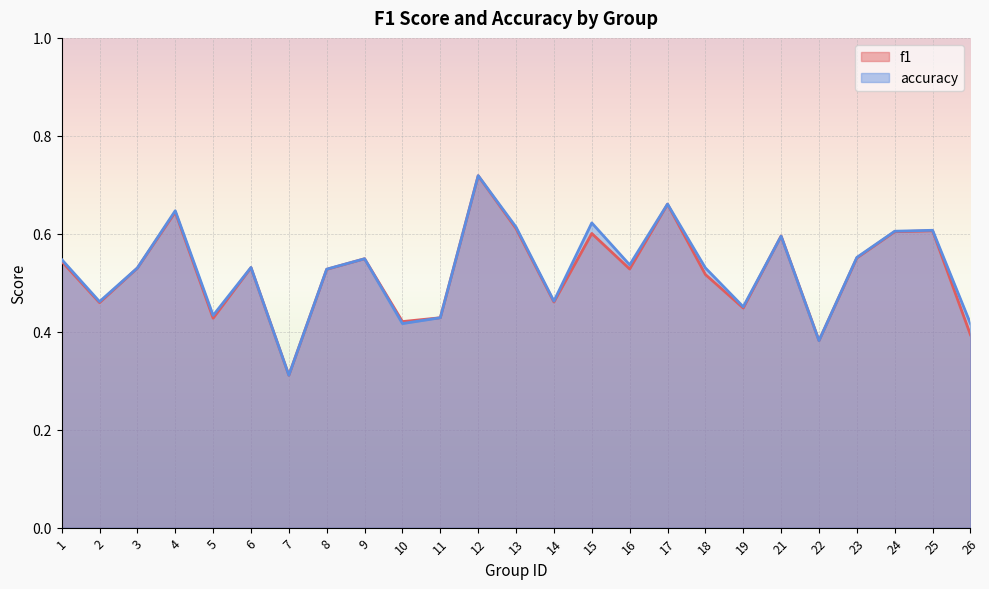

Reading right to left, what are all the values shown in this chart?

f1: 0.4	0.6	0.6	0.6	0.4	0.6	0.4	0.5	0.7	0.5	0.6	0.5	0.6	0.7	0.4	0.4	0.5	0.5	0.3	0.5	0.4	0.6	0.5	0.5	0.5
accuracy: 0.4	0.6	0.6	0.6	0.4	0.6	0.5	0.5	0.7	0.5	0.6	0.5	0.6	0.7	0.4	0.4	0.5	0.5	0.3	0.5	0.4	0.6	0.5	0.5	0.5